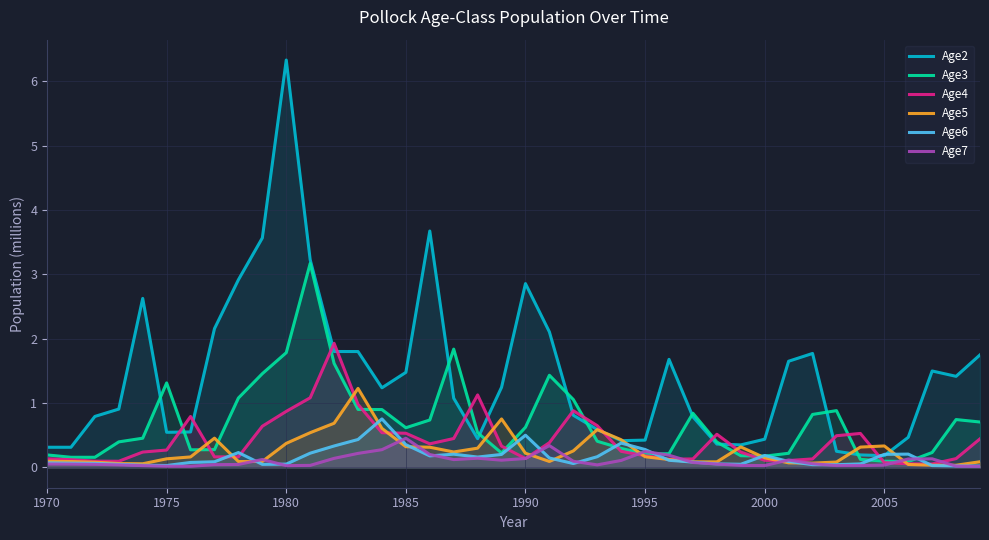

Count the number of data series in this chart.

6